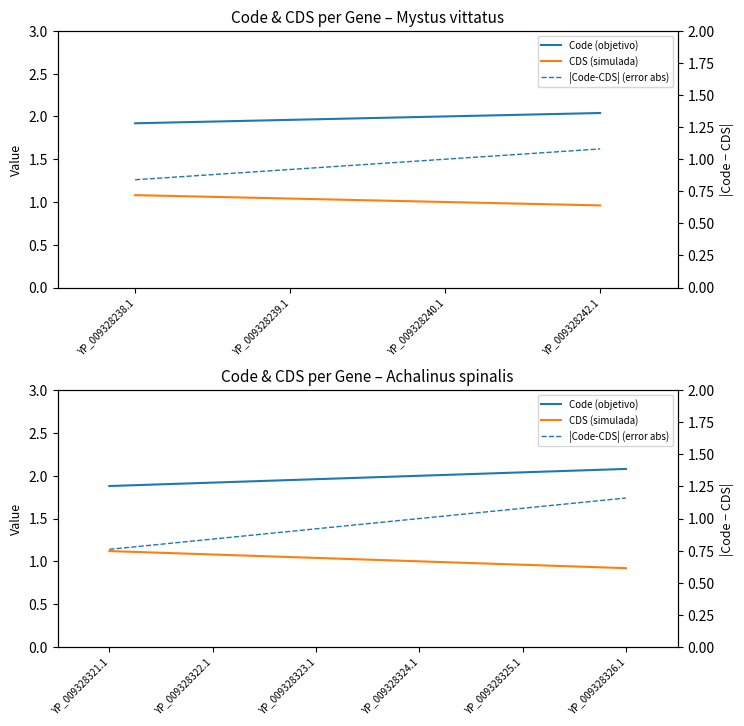

Which category has the lowest value in the |Code-CDS| (error abs) series?

YP_009328238.1